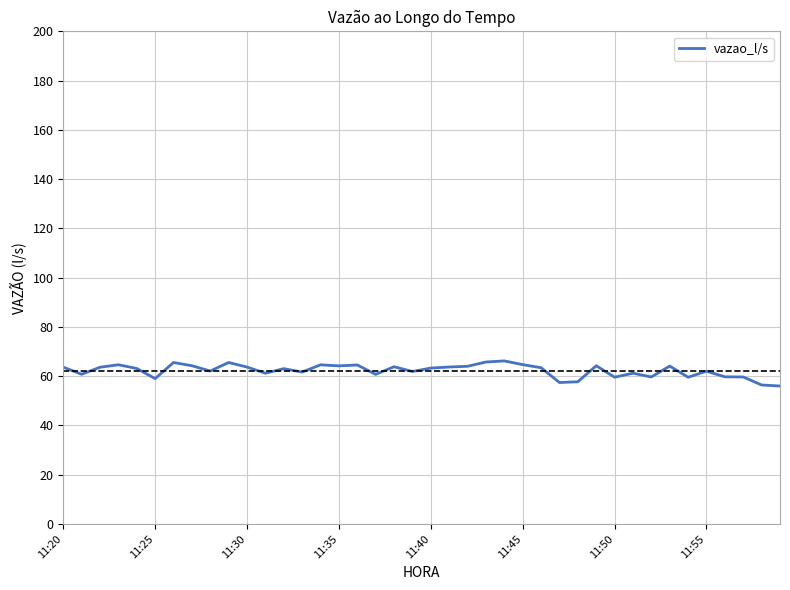

What is the maximum value shown in the chart?

66.2